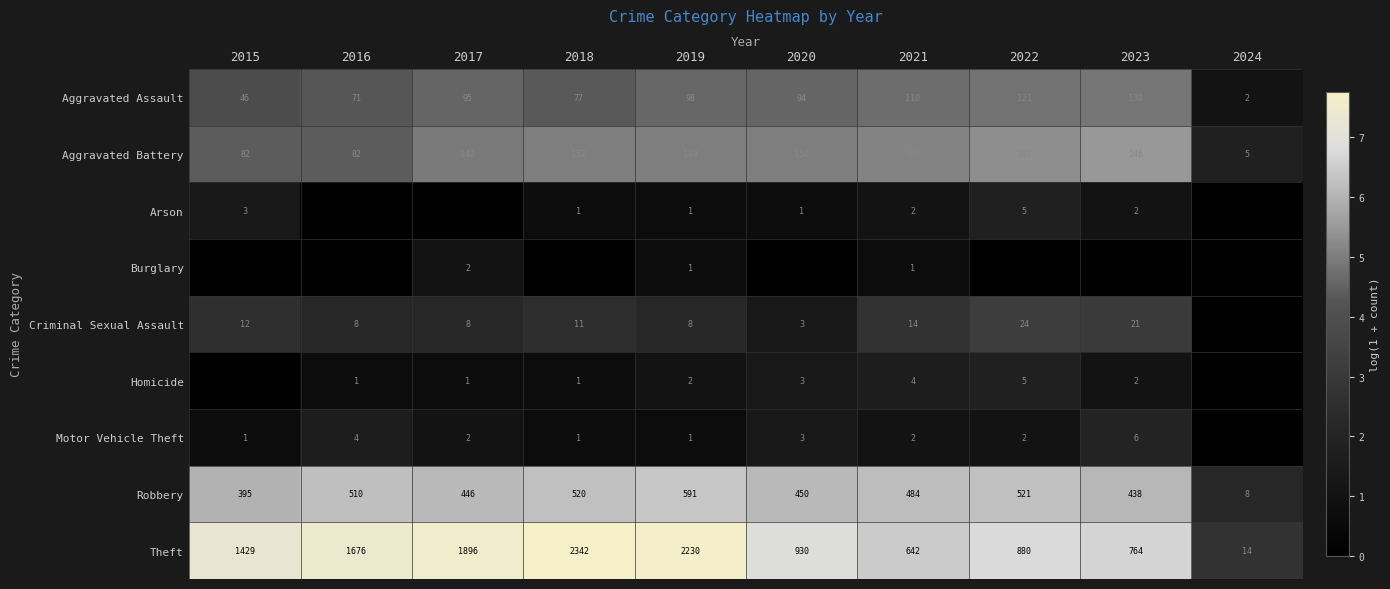

At which label does Aggravated Battery first exceed 150?

2018